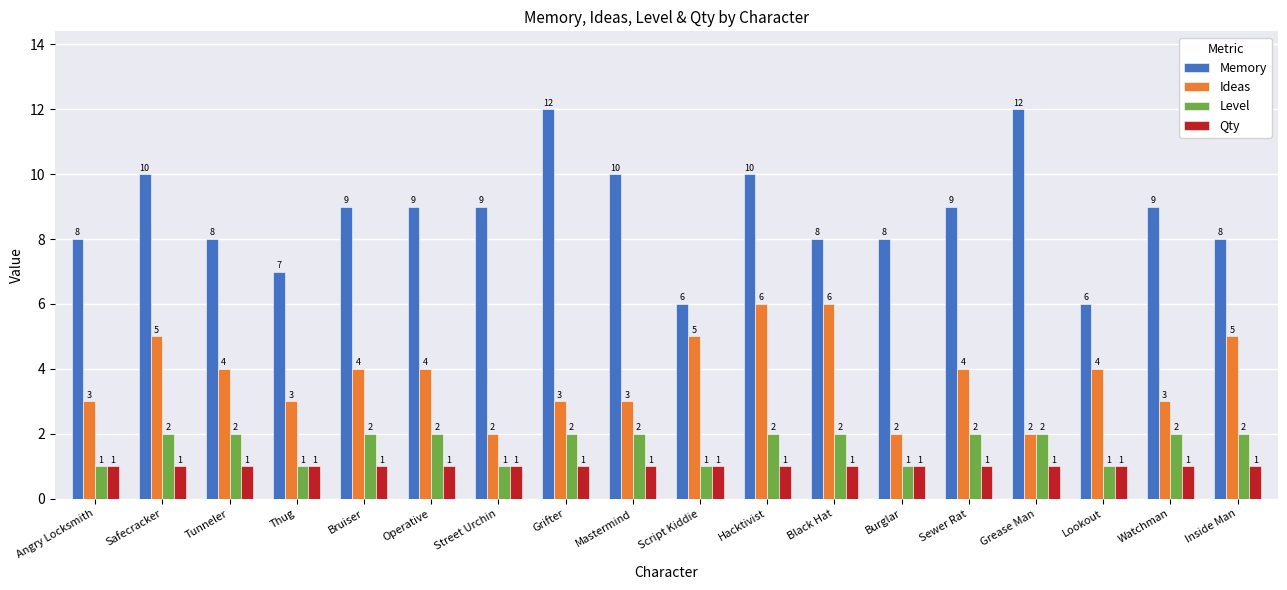

What is the maximum value shown in the chart?

12